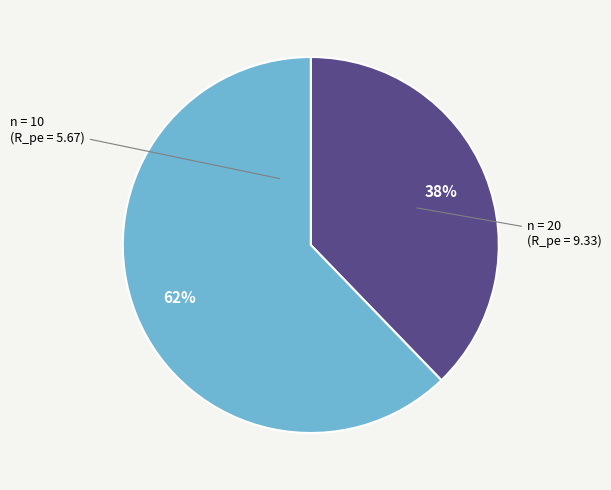

To the nearest percent, what is the average slice percentage?

50%